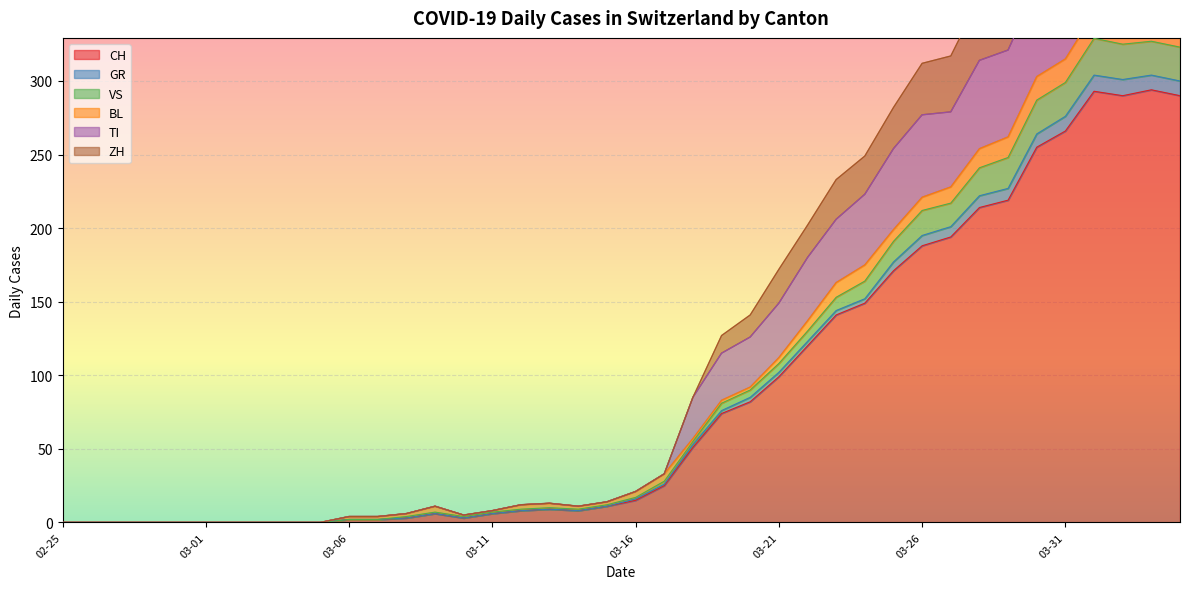

True or false: TI has more than 1 interior local peaks.

True